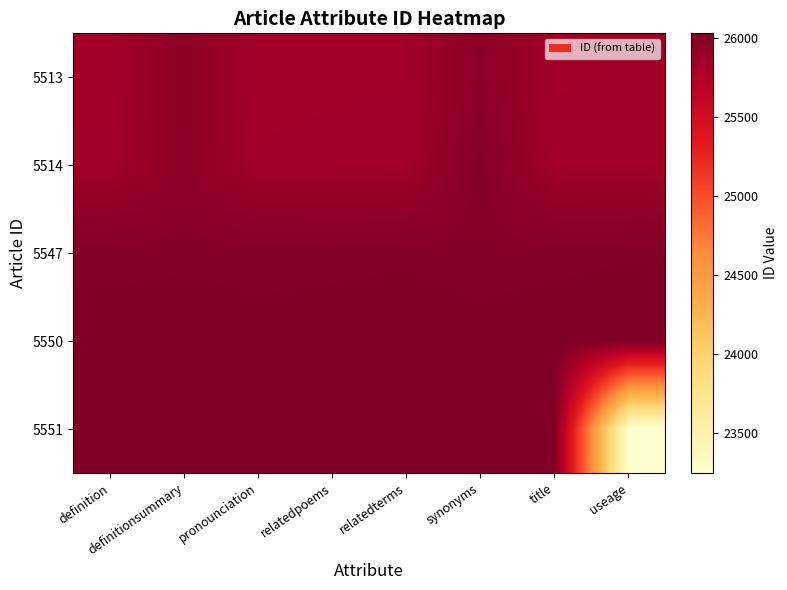

How many data points does each series have?

8